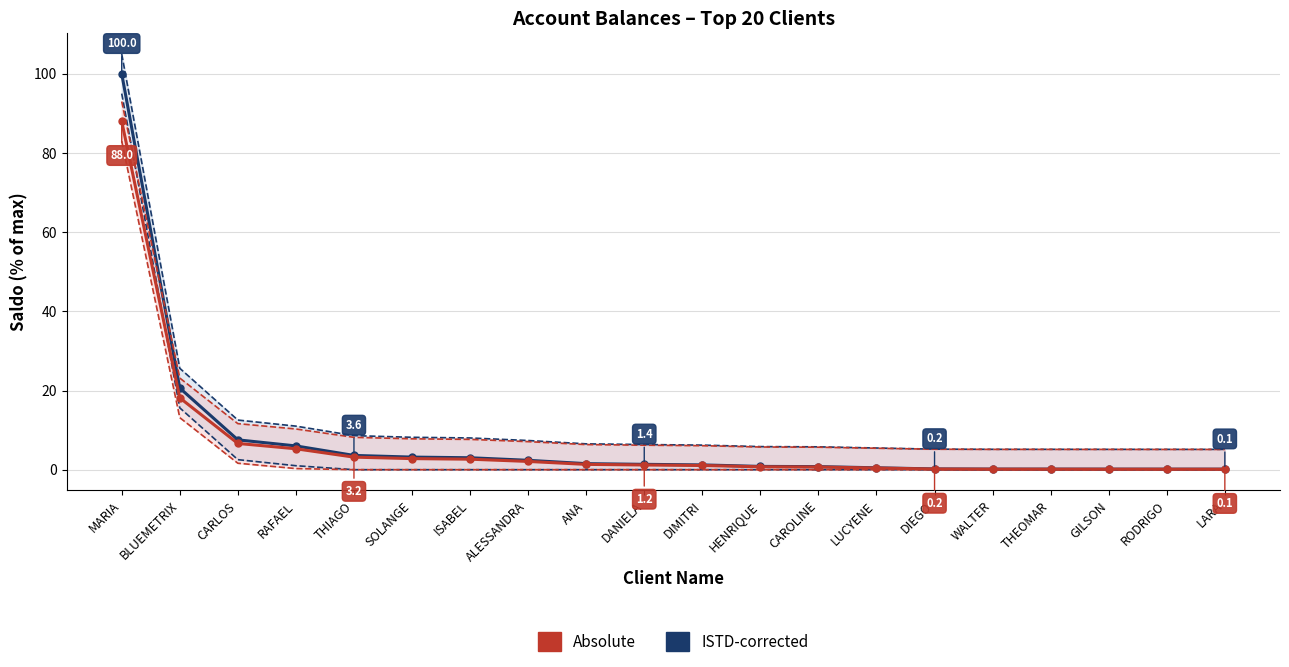

List the series in order of their overall mean, highest first.

ISTD-corrected, Absolute